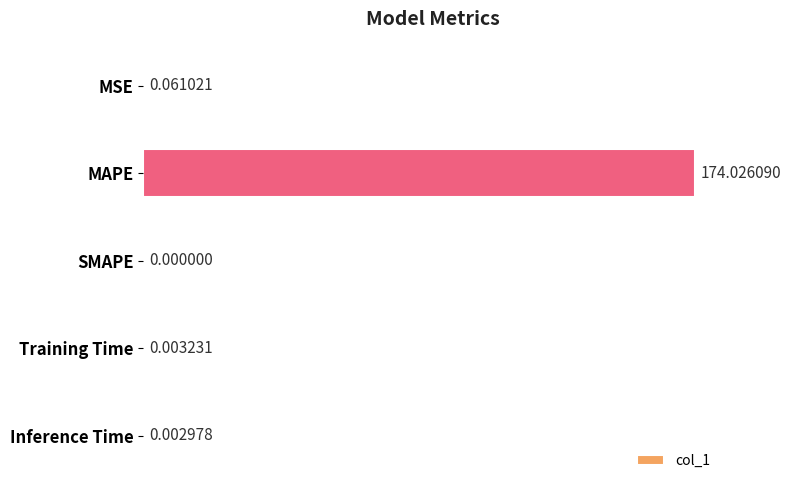

Which category has the highest value across all series?

MAPE